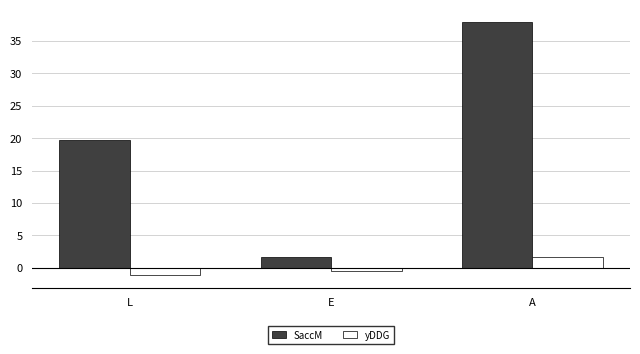

What are all the series names shown in the legend?

SaccM, yDDG